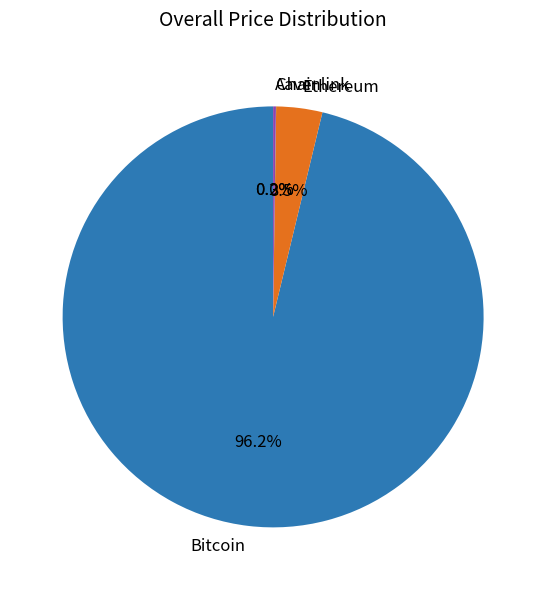

What portion of the pie excludes Ethereum?

96.5%